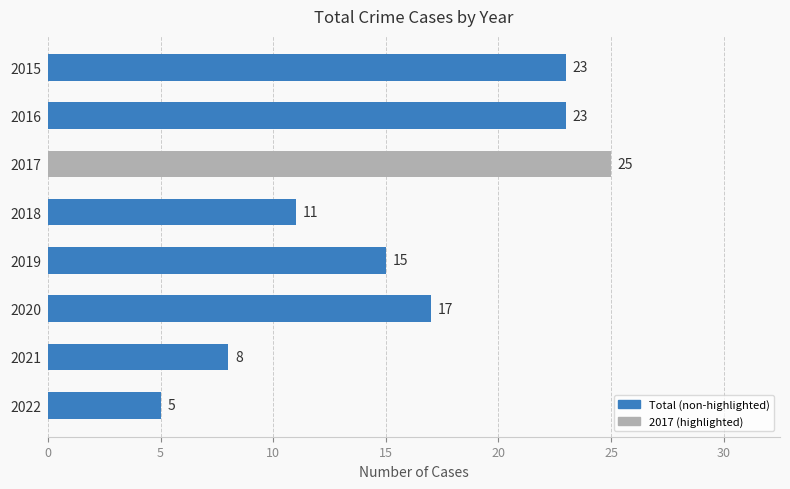

What is the ratio of the value at 2015 to the value at 2017?

0.9